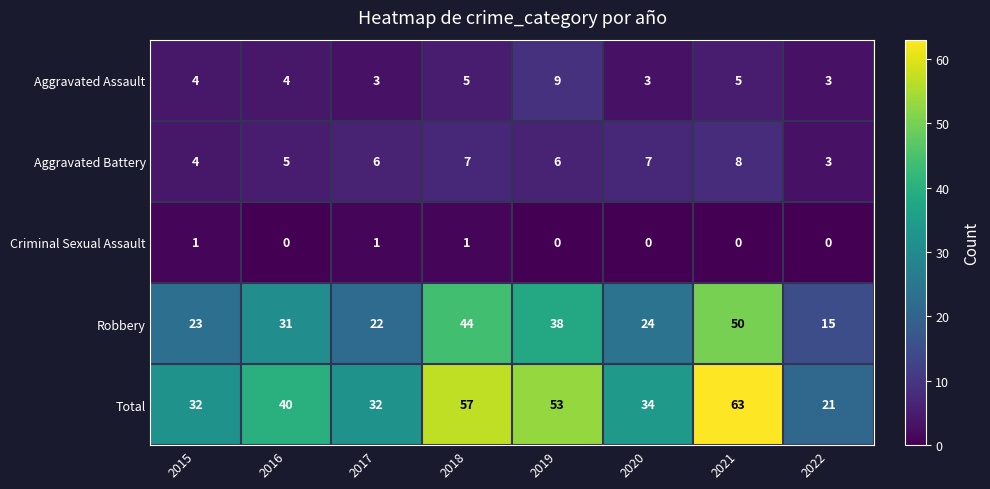

Which series has the widest spread of values?

Total